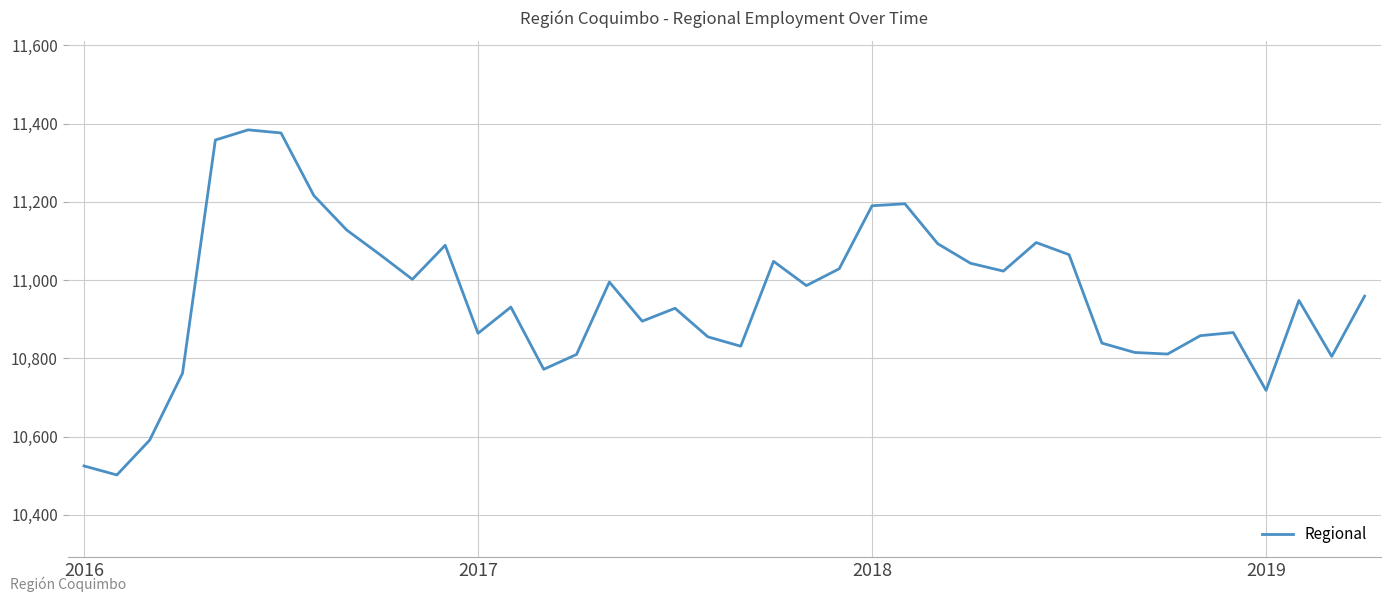

How many interior local valleys (lower than both neighbors) does the data have?

11